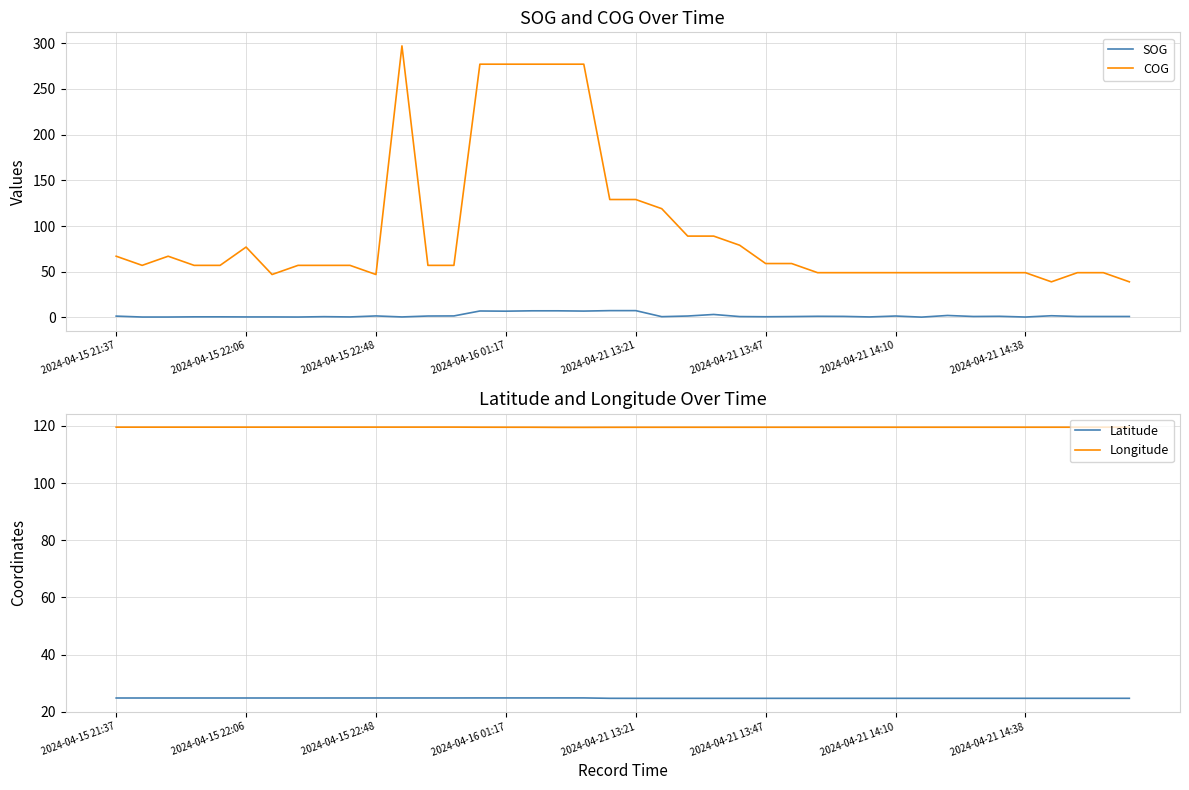

Count the number of categories in the chart.

40